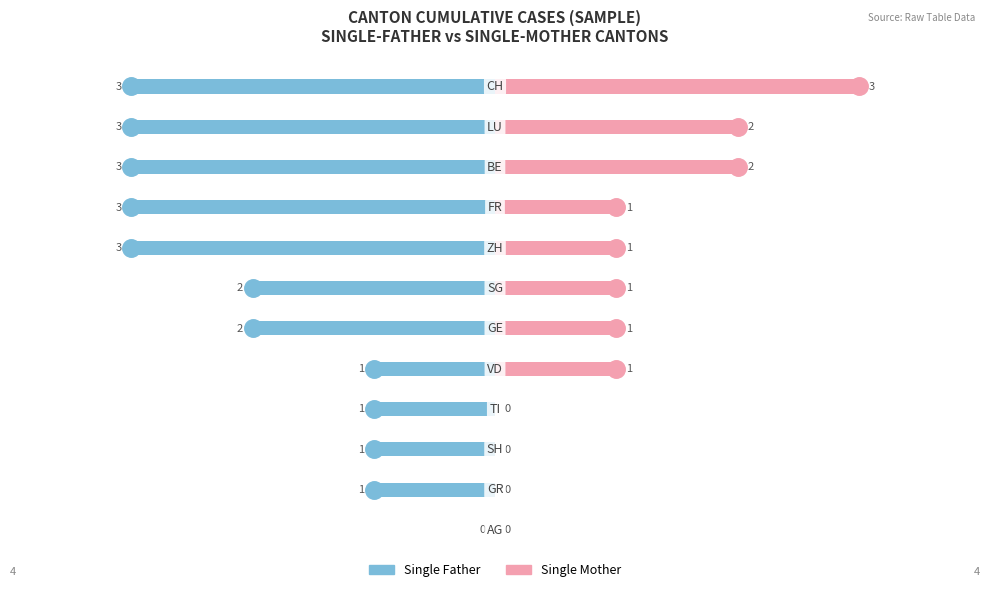

How many bars are there in each group?

2